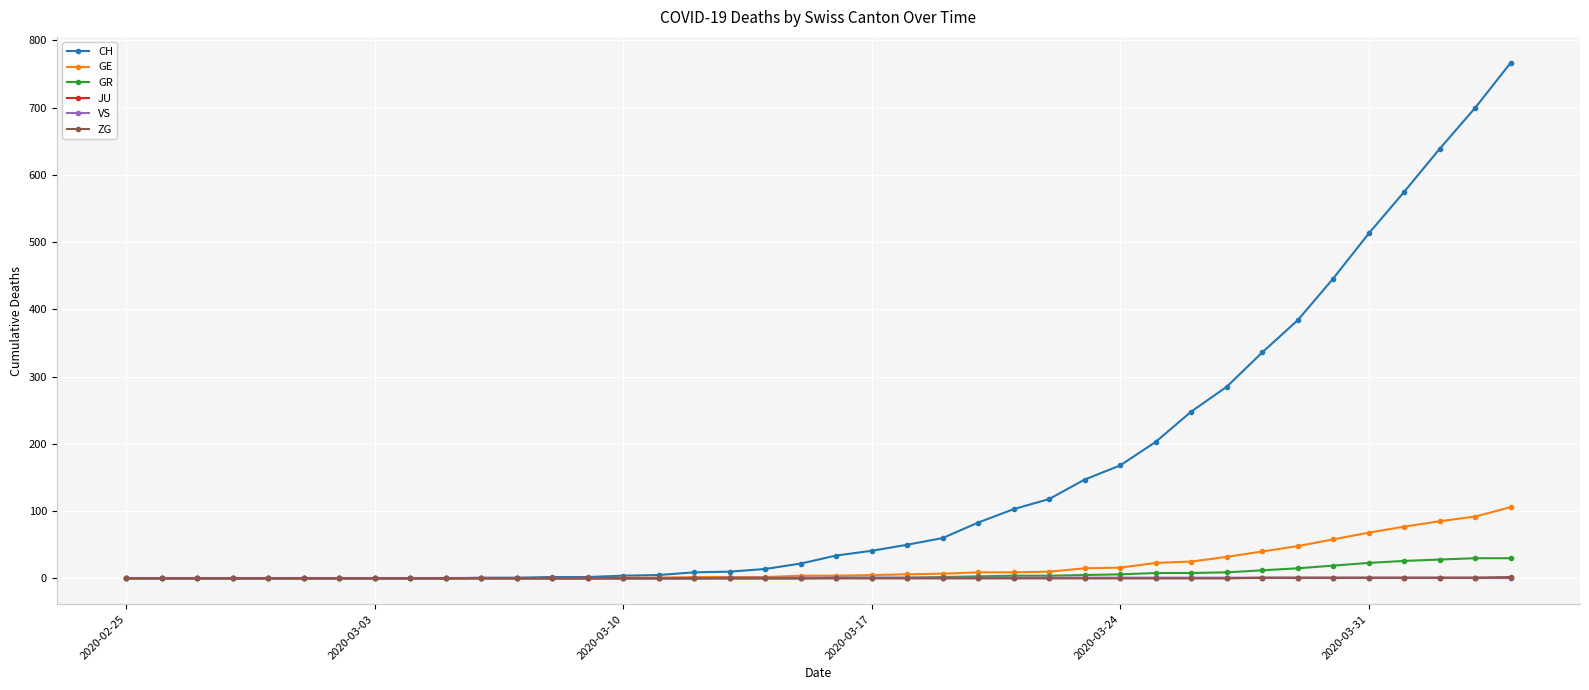

Which series has the largest total across all categories?

CH